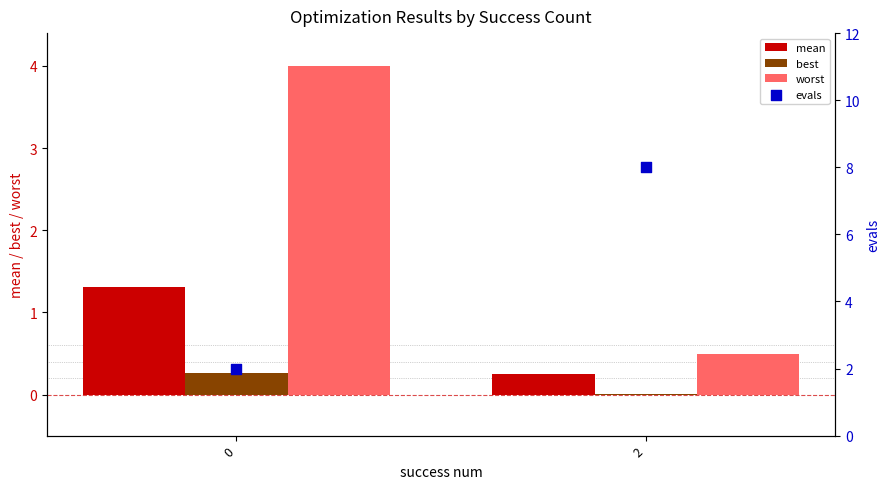

At which category is the sum across all series the highest?

2